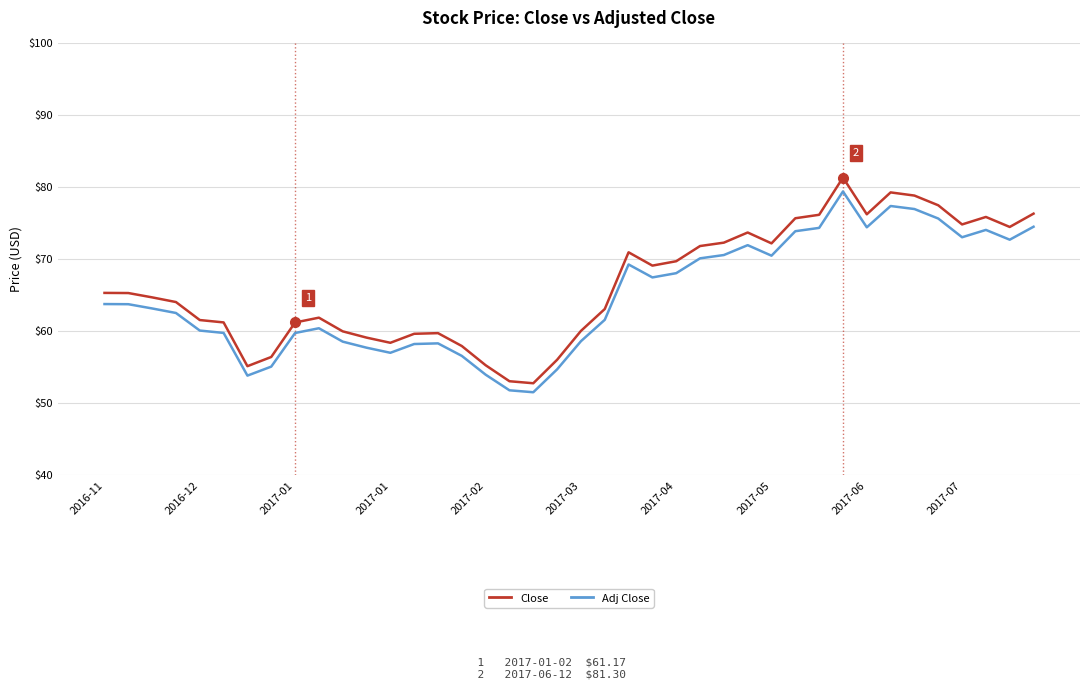

What is the difference between the maximum and minimum values in the Adj Close series?

27.9